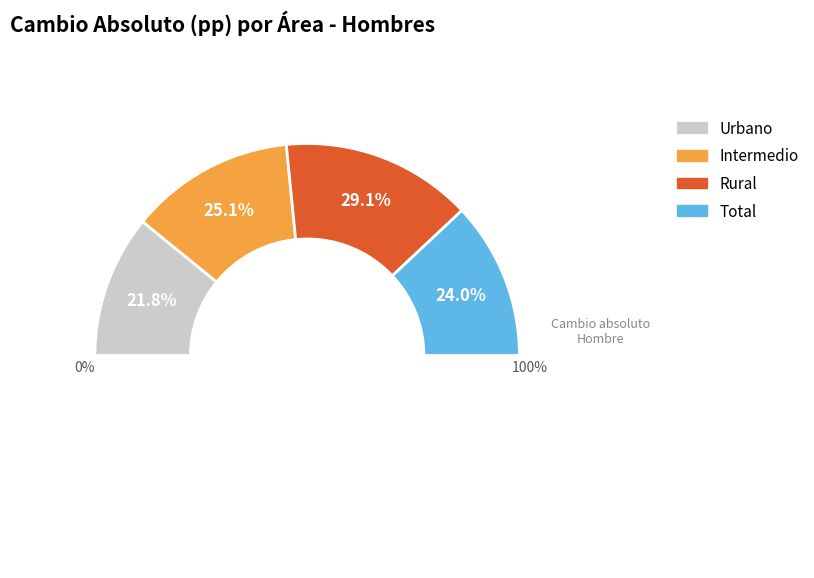

Rank the categories by value from lowest to highest.

Urbano, Total, Intermedio, Rural